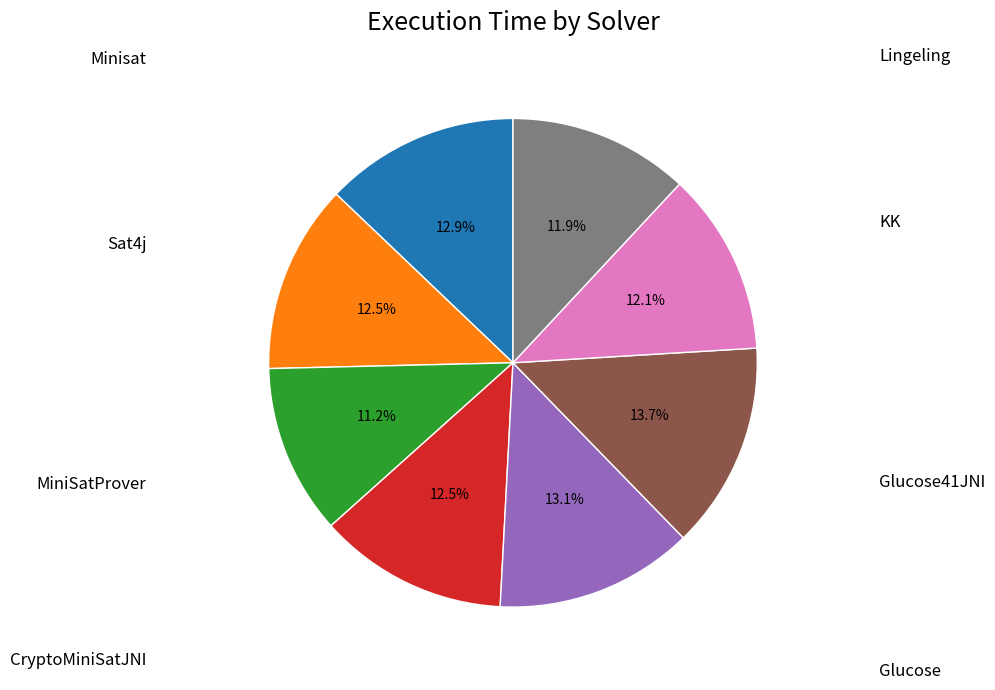

Does any single category account for the majority?

No